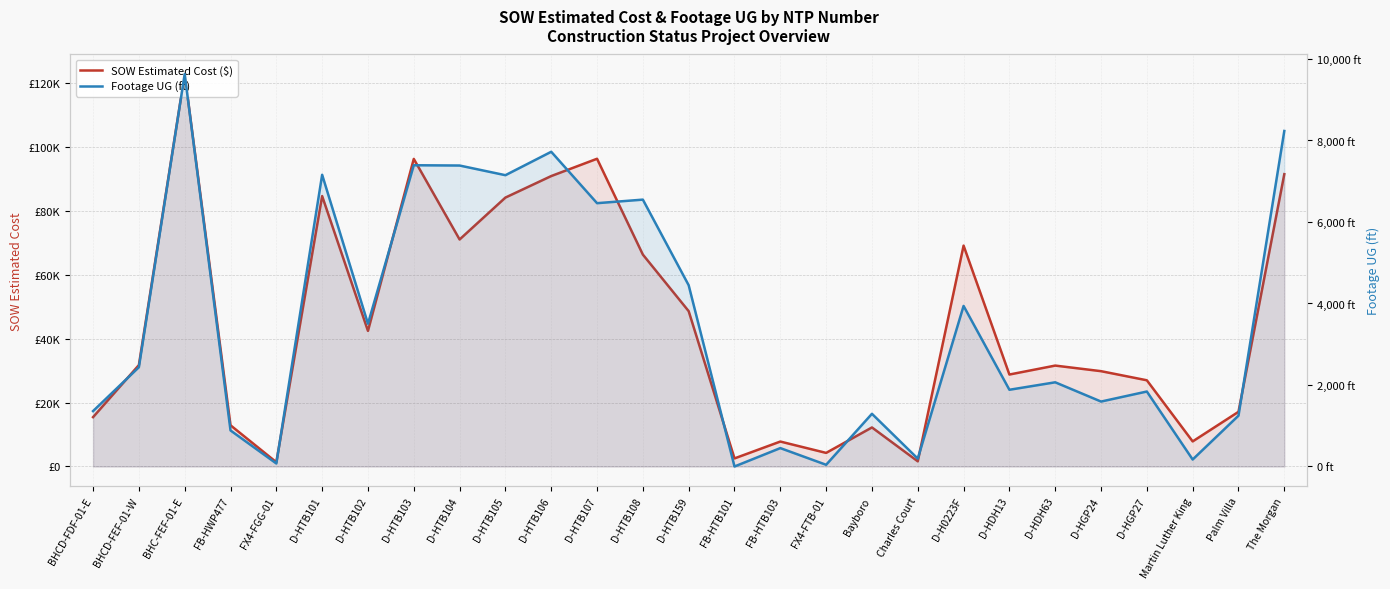

True or false: Footage UG (ft) and SOW Estimated Cost ($) intersect in this chart.

False